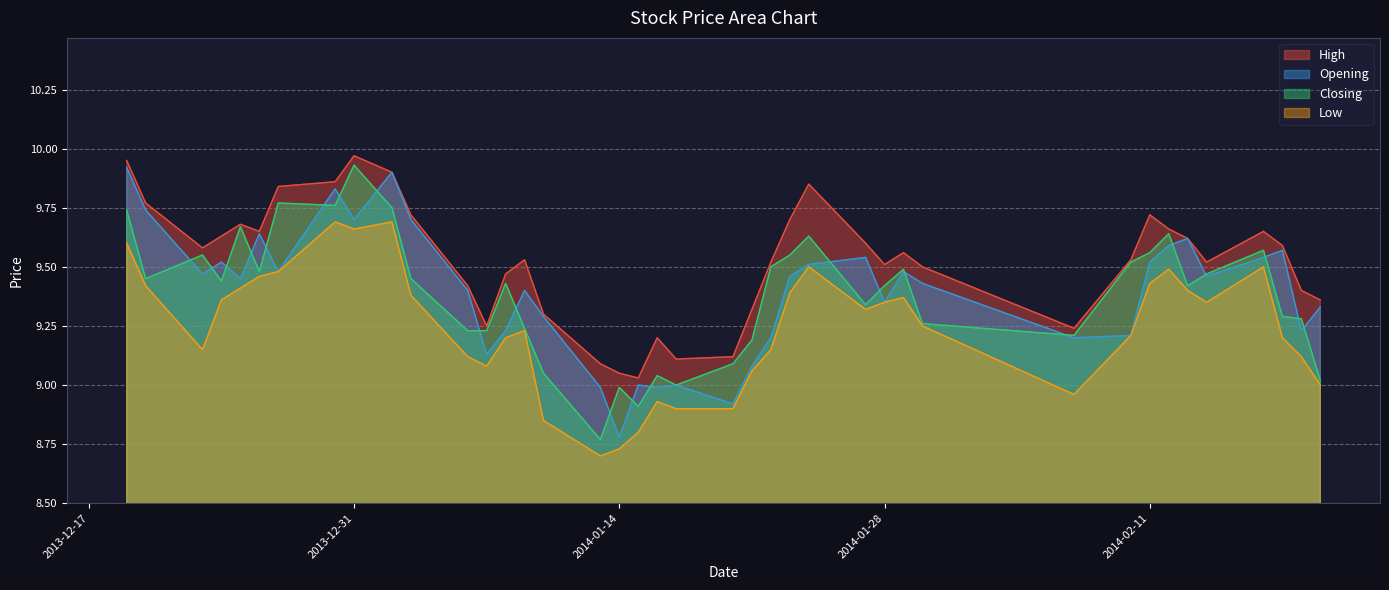

How many data points in Low are above 9?

31